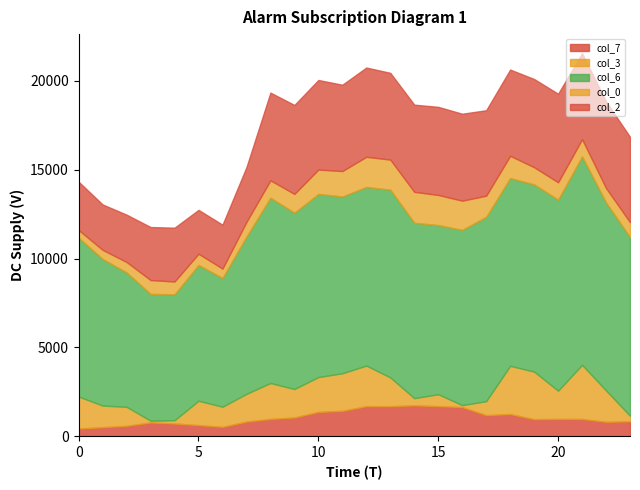

What is the value of the col_0 point at the 16th from the left?

13580.0